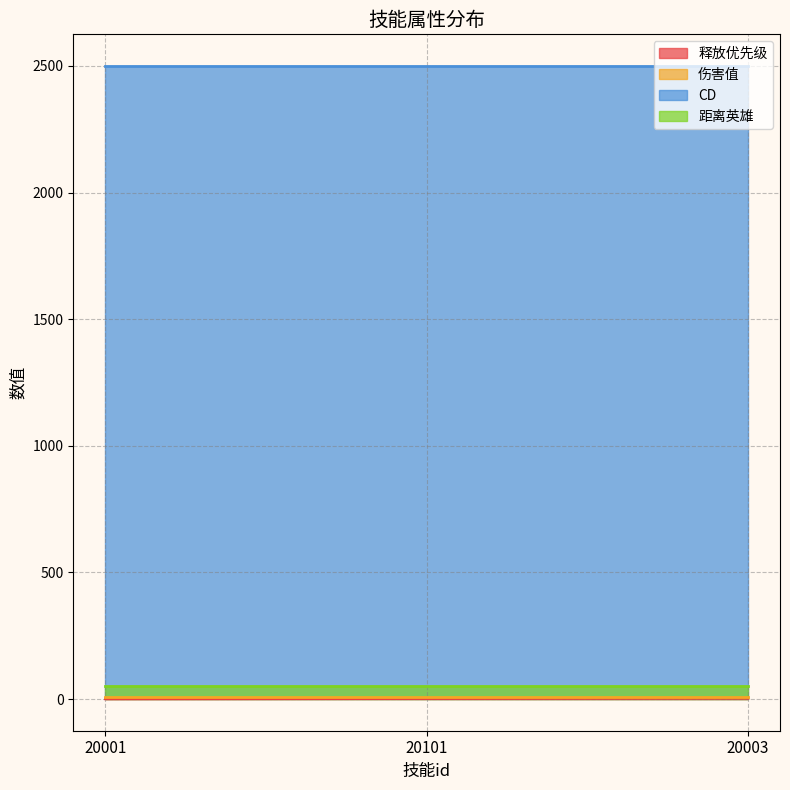

What is the difference between the 释放优先级 values at 20001 and 20003?

2